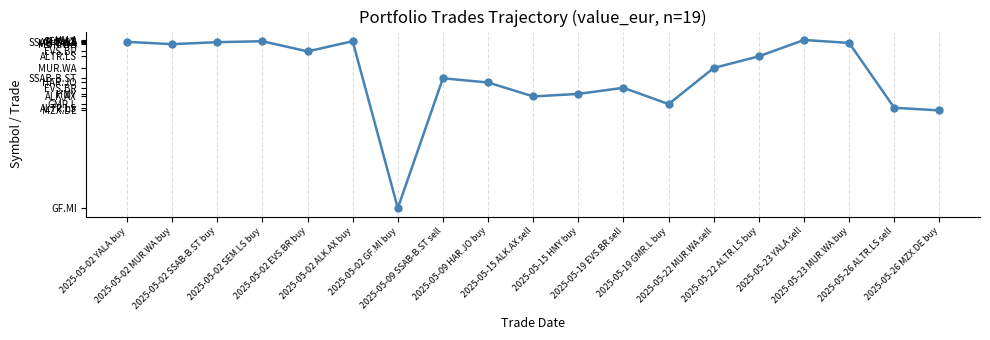

Is this an area chart (filled region under the line)?

No